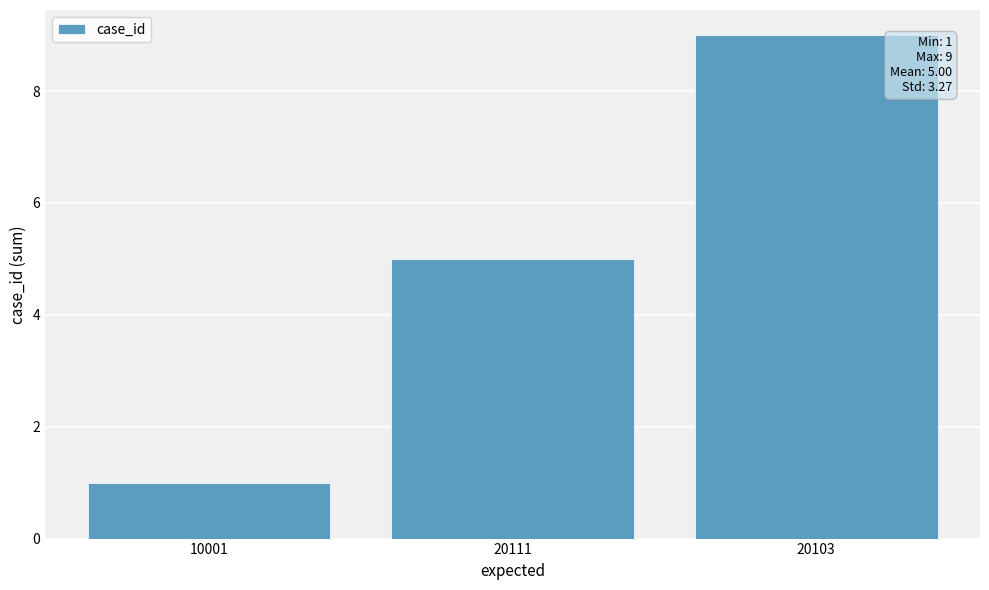

Is it true that the value at 20103 is 13?

False